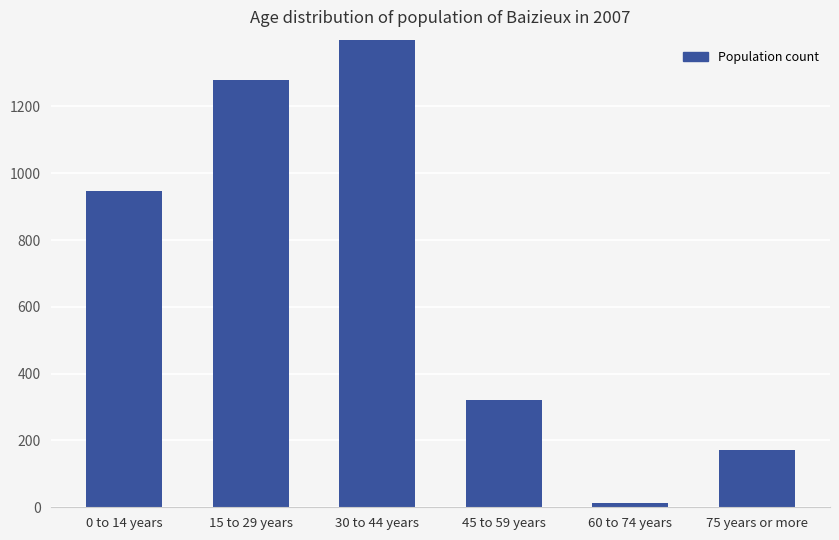

How many series are shown in this chart?

1